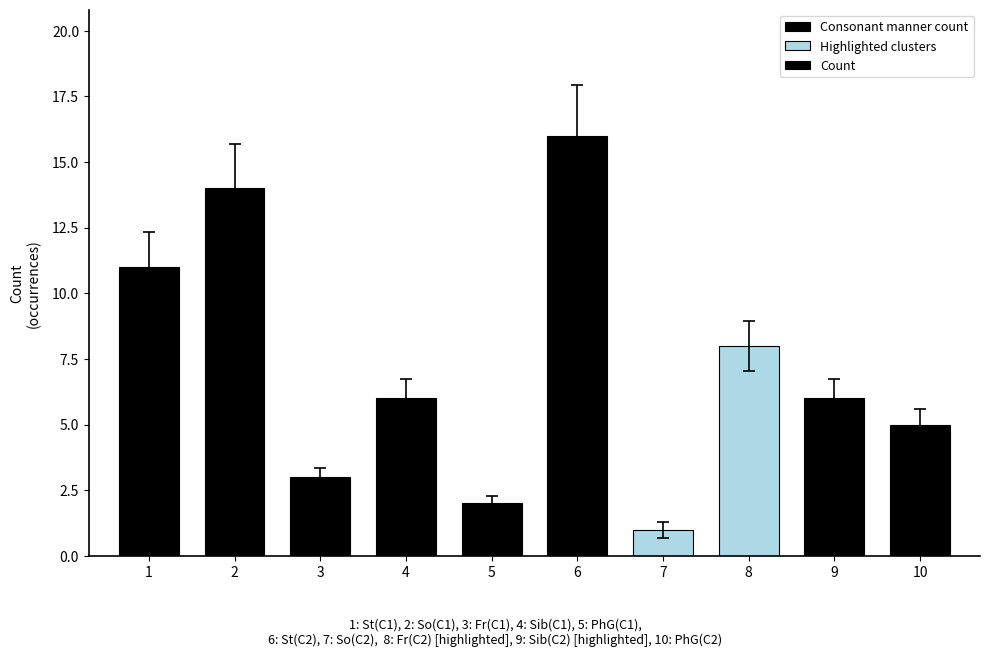

What is the change in value from 2 to 8?

-6